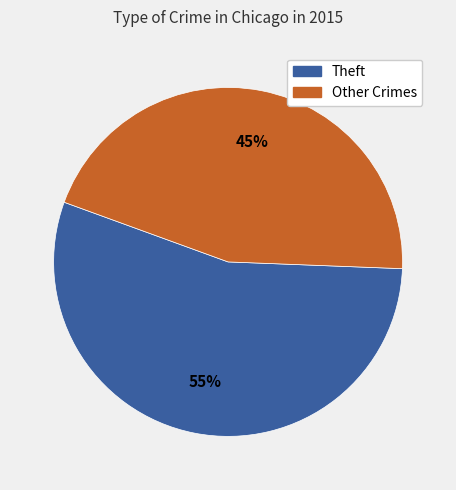

Is there a majority slice in this chart?

Yes